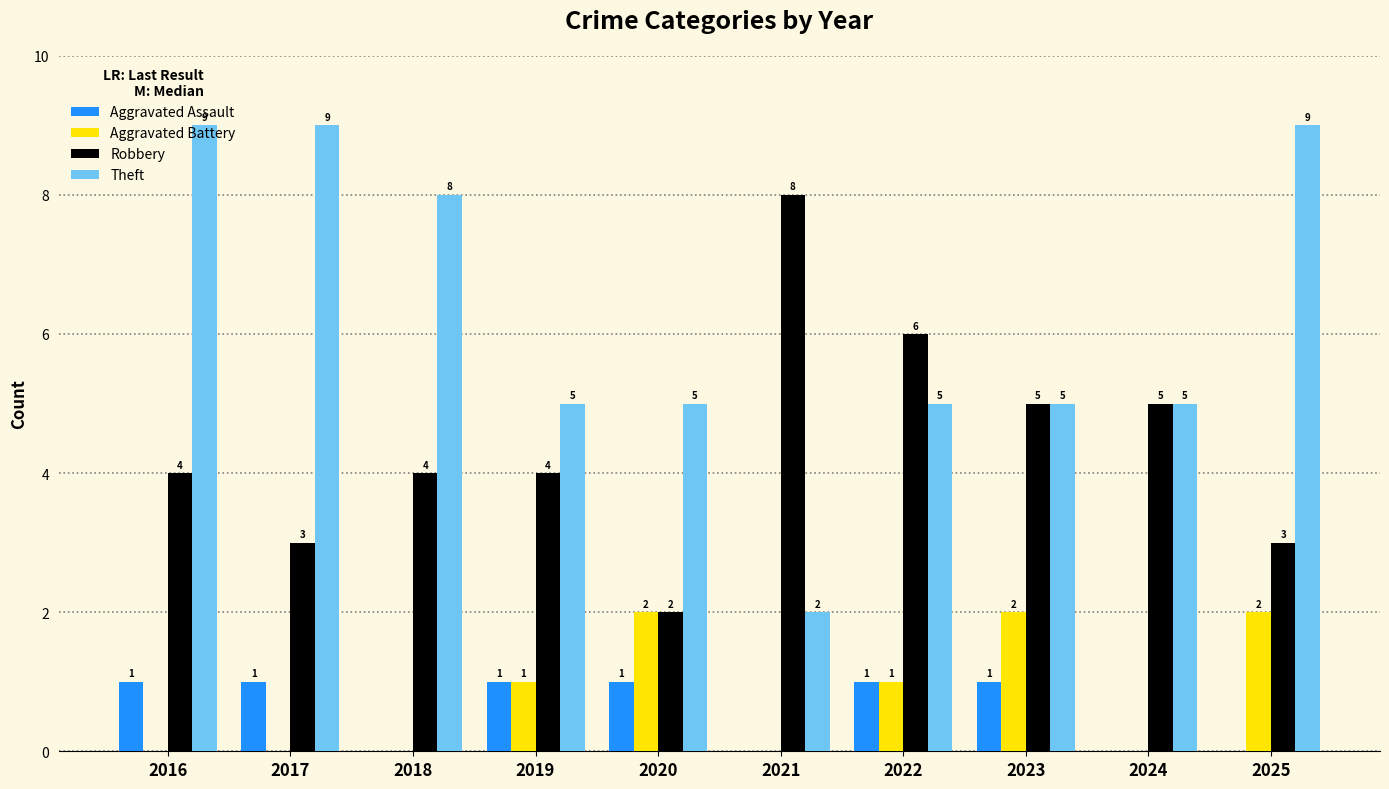

What is the total value across all series at 2023?

13